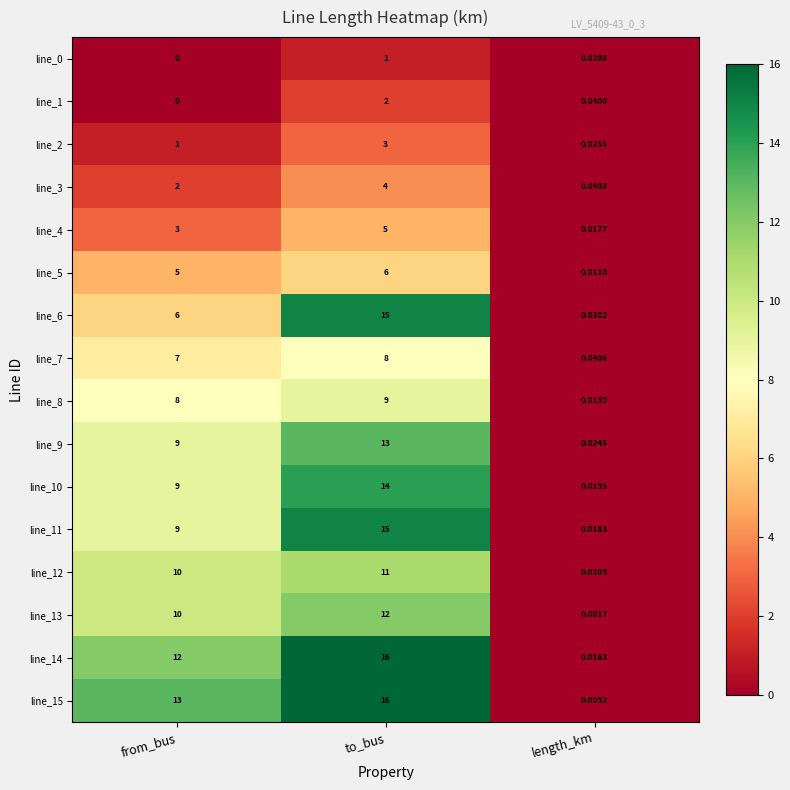

Rank the categories by line_1 value from lowest to highest.

from_bus, length_km, to_bus